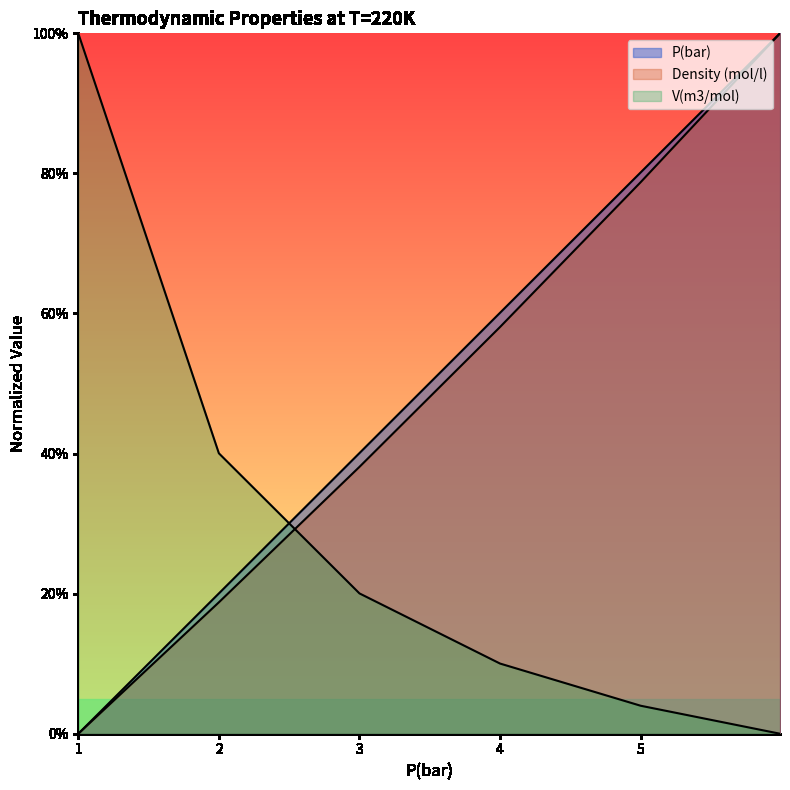

Reading left to right, extract all data points from this chart.

P(bar): 1=0.0	2=20.0	3=40.1	4=60.1	5=80.1	5.9913=100.0
Density (mol/l): 1=0.0	2=18.8	3=38.1	4=58.1	5=78.7	5.9913=100.0
V(m3/mol): 1=100.0	2=40.0	3=20.0	4=10.0	5=4.0	5.9913=0.0